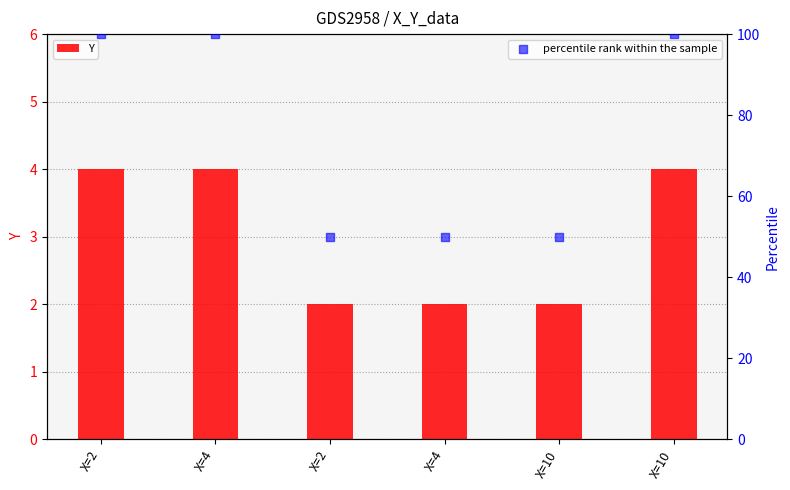

Which series has the largest total across all categories?

percentile rank within the sample